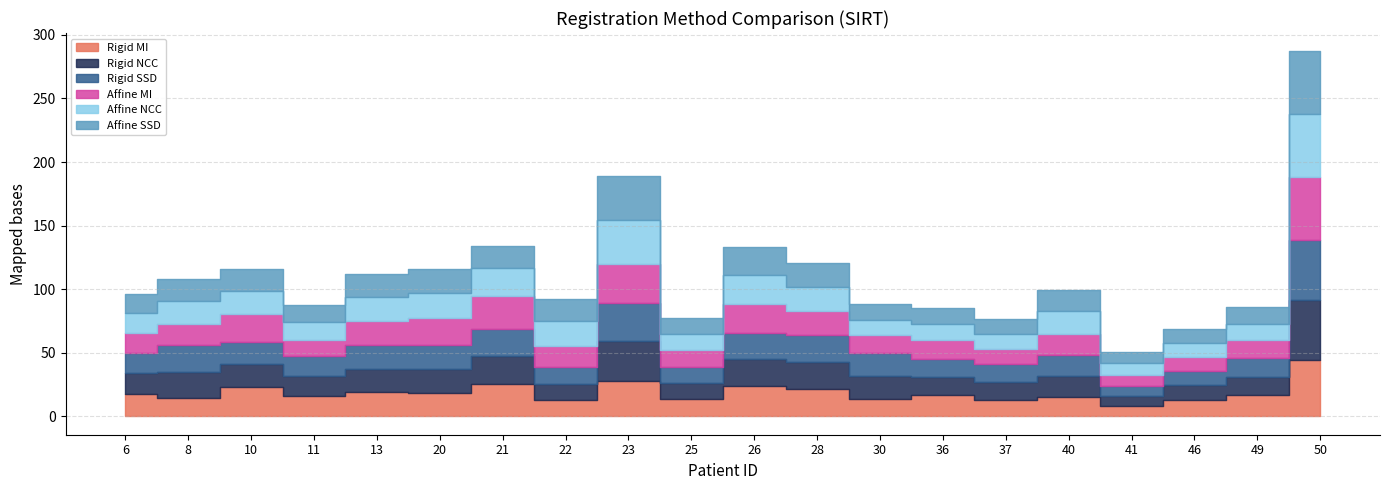

What is the total value across all series at 23?

188.9